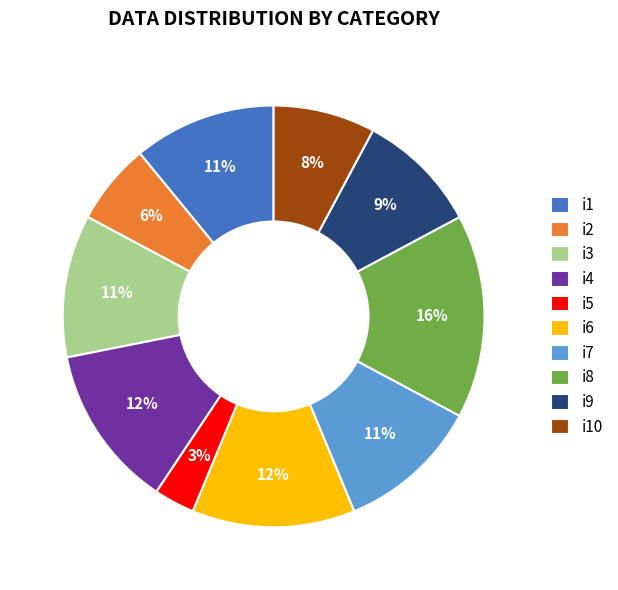

To the nearest percent, what is the average slice percentage?

10%